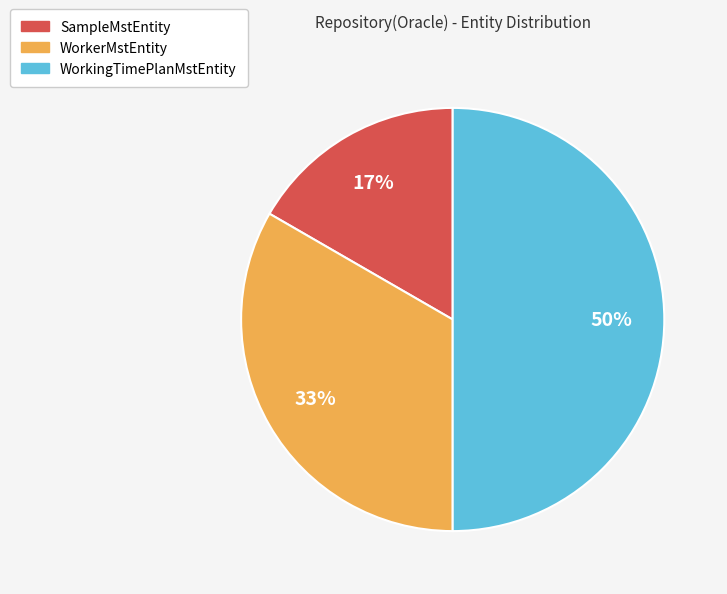

To the nearest percent, what is the combined percentage of SampleMstEntity and WorkingTimePlanMstEntity?

67%